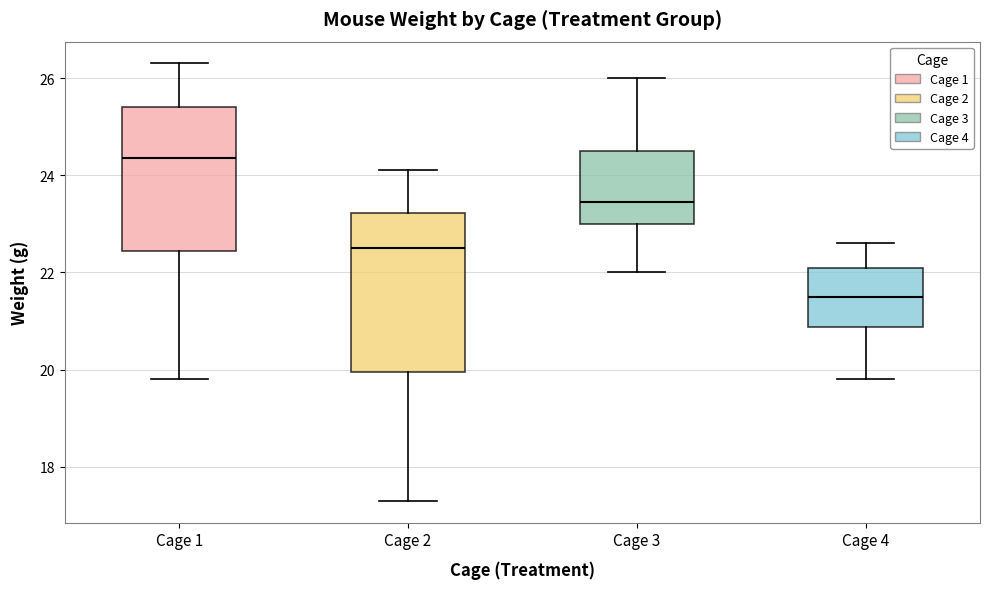

Comparing the boxes themselves (not the whiskers), which one is the tallest?

Cage 2